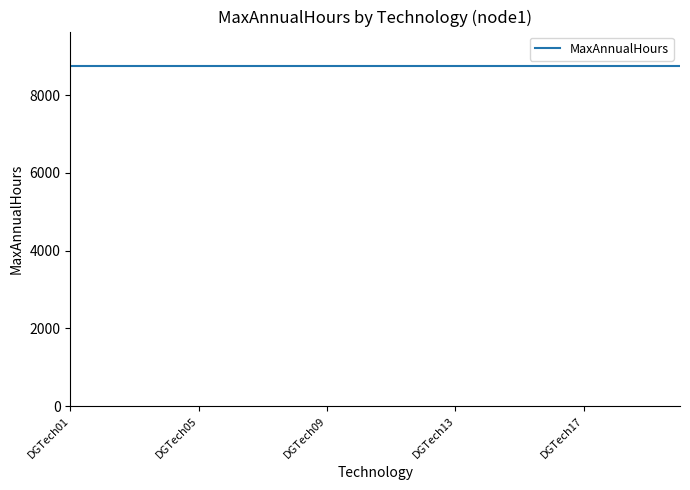

True or false: MaxAnnualHours and Max (number of units) cross at least once.

False